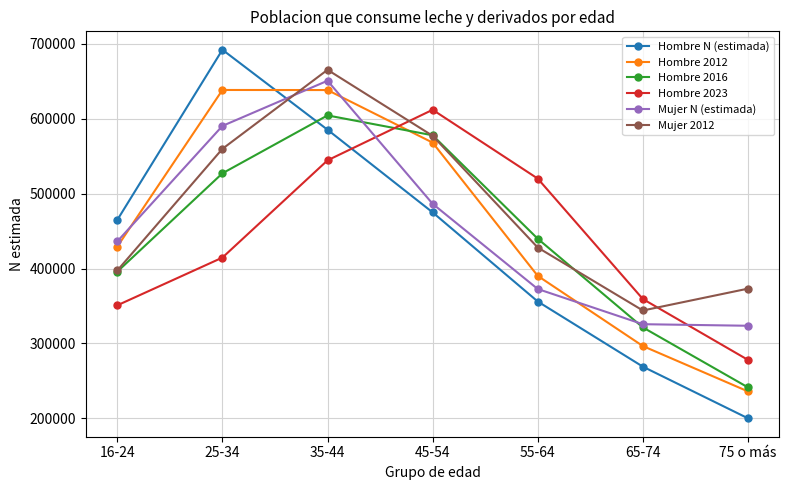

What is the label of the 3rd point from the right?

55-64